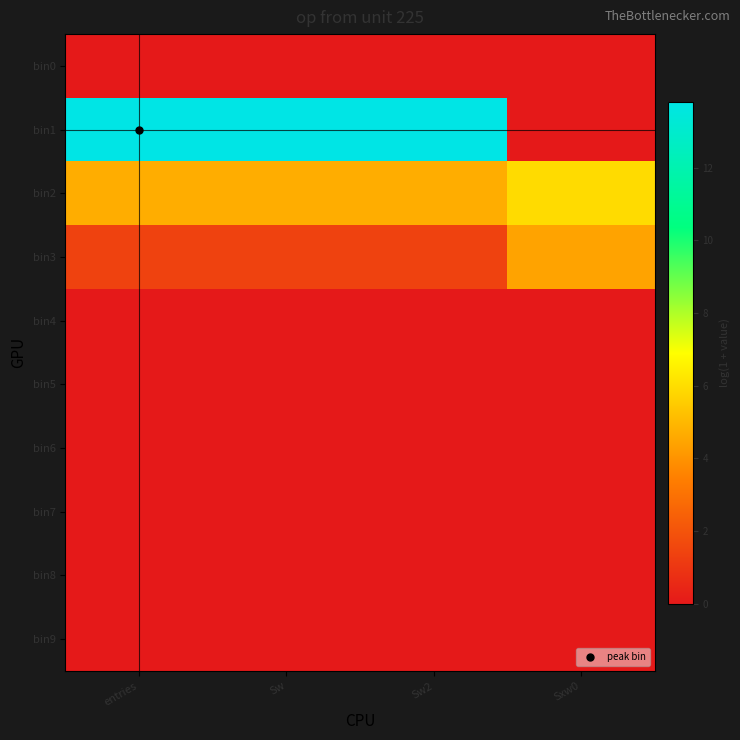

Which label corresponds to the largest value in the chart?

entries